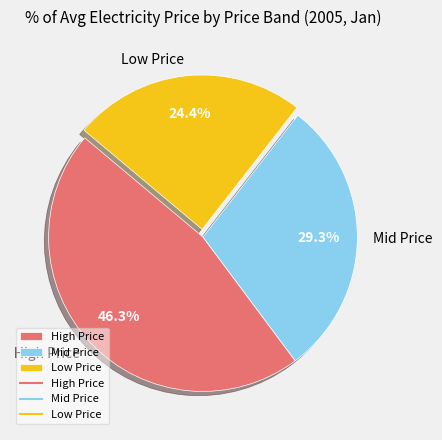

Is High Price the majority of the pie?

No